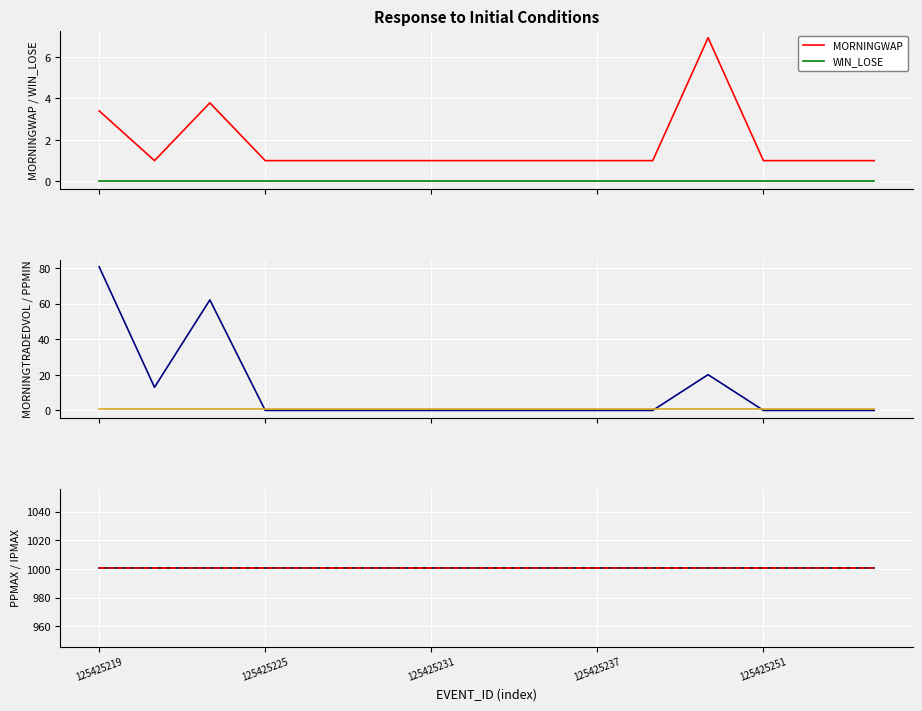

What is the difference between the highest and lowest values at 5?

1001.0